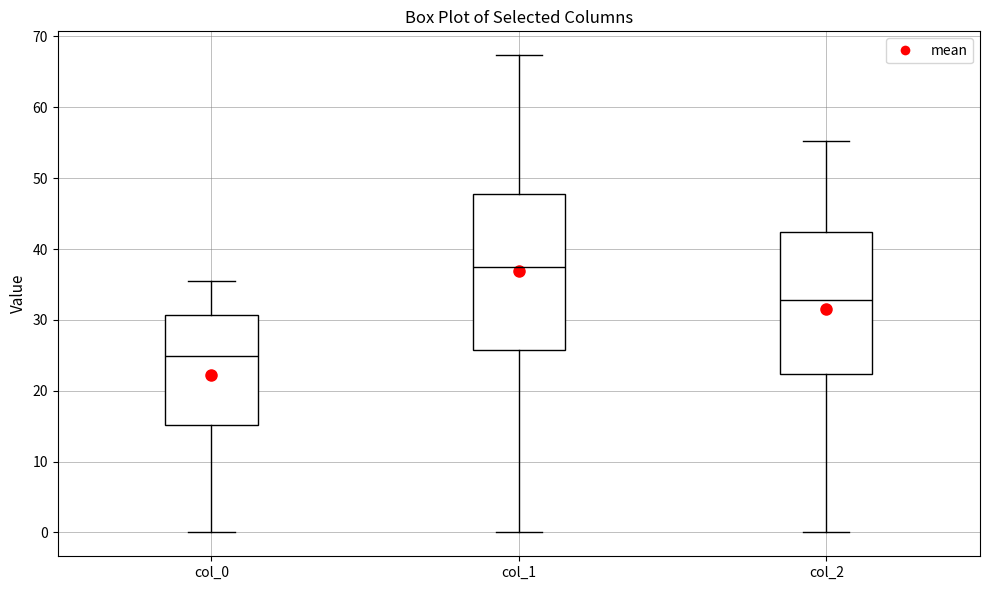

Where does the upper whisker of the box for col_1 end on the y-axis? The values are not printed on the chart, so give them approximately, as read against the axis.

67